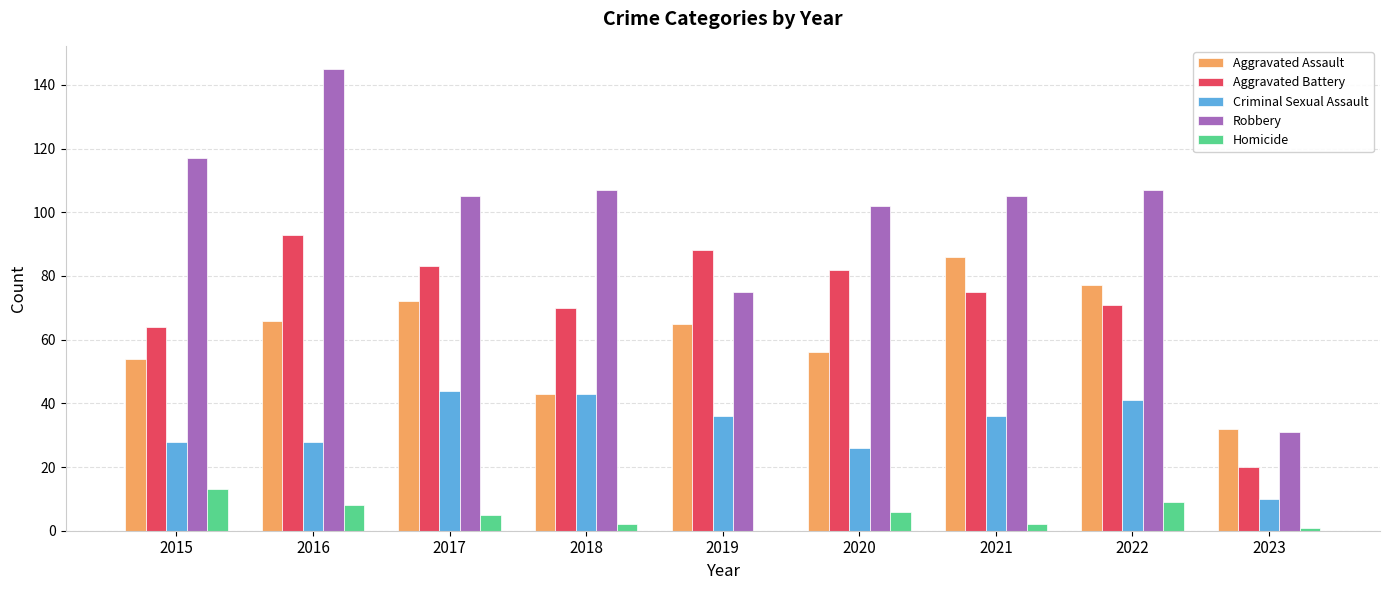

At which label does Homicide reach its peak?

2015